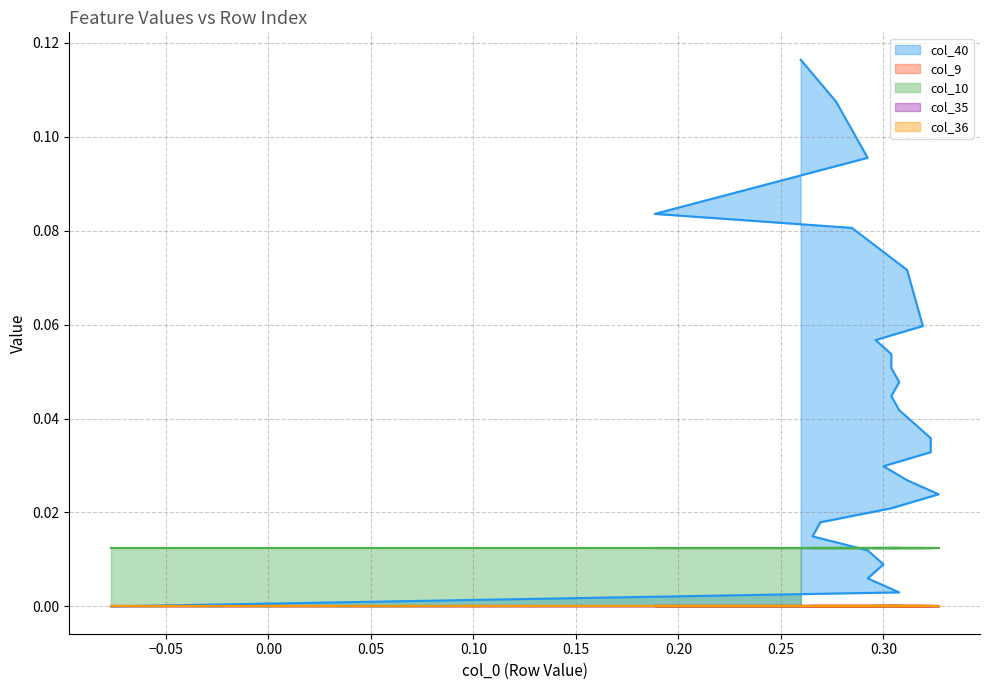

How many lines are shown in the chart?

5